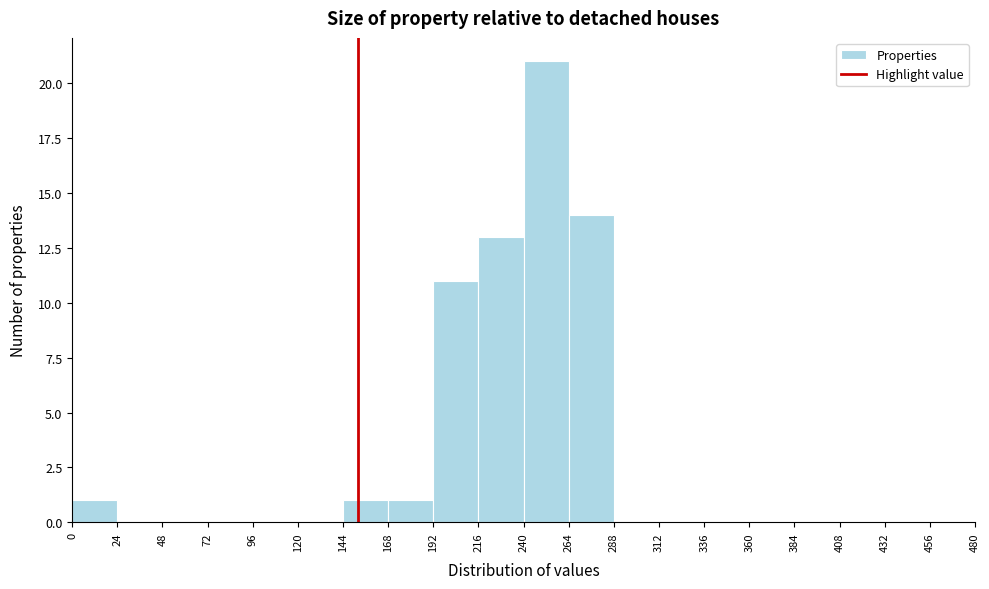

Which range on the x-axis has the tallest bar?

240 to 264